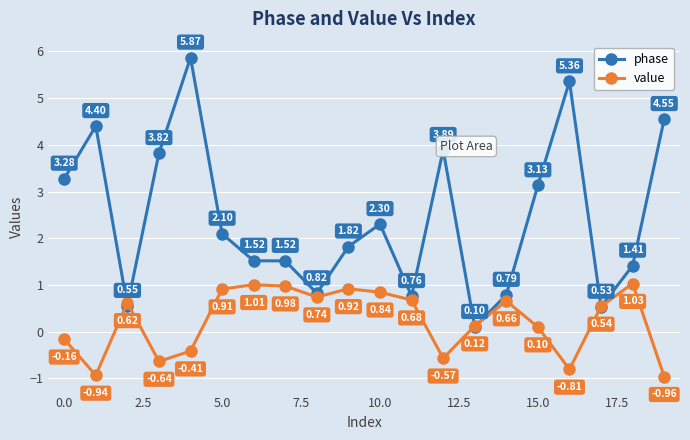

True or false: phase has more than 1 points higher than both neighbors.

True